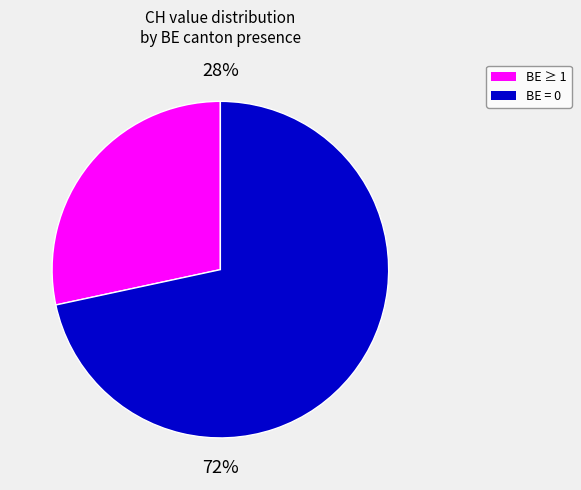

To the nearest percent, what is the average slice percentage?

50%